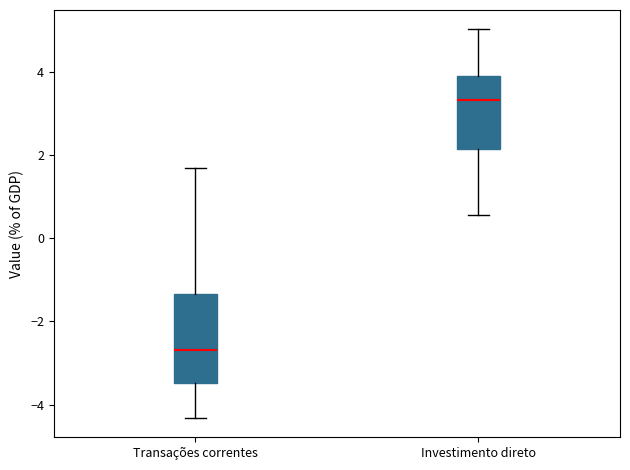

Reading left to right, transcribe this box plot: for each box, give where its median line is, the range the box spans, and where its two whiskers end, as read against the y-axis. The values are not printed on the chart, so give them approximately, as read against the axis.

Transações correntes: median -2.6, box -3.4 to -1.4, whiskers -4.4 to 1.8
Investimento direto: median 3.4, box 2.2 to 4.0, whiskers 0.6 to 5.0